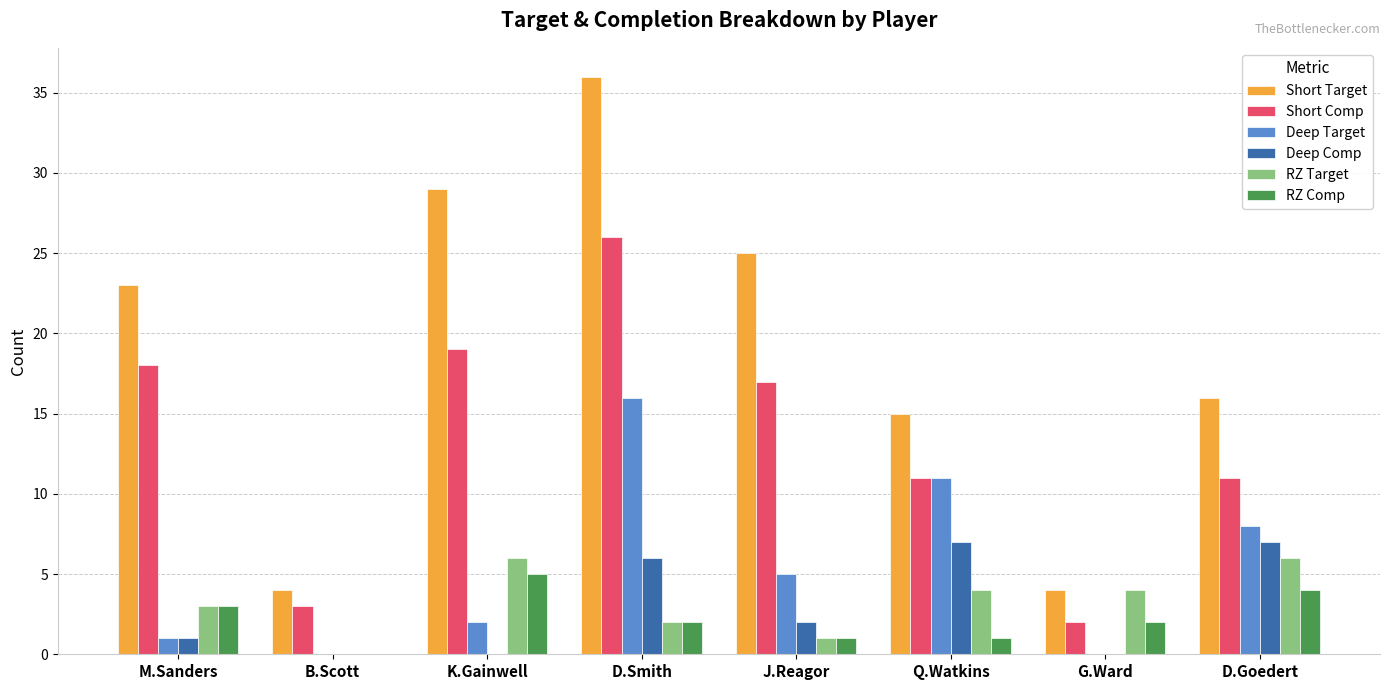

What is the sum of the Short Comp values at Q.Watkins and J.Reagor?

28